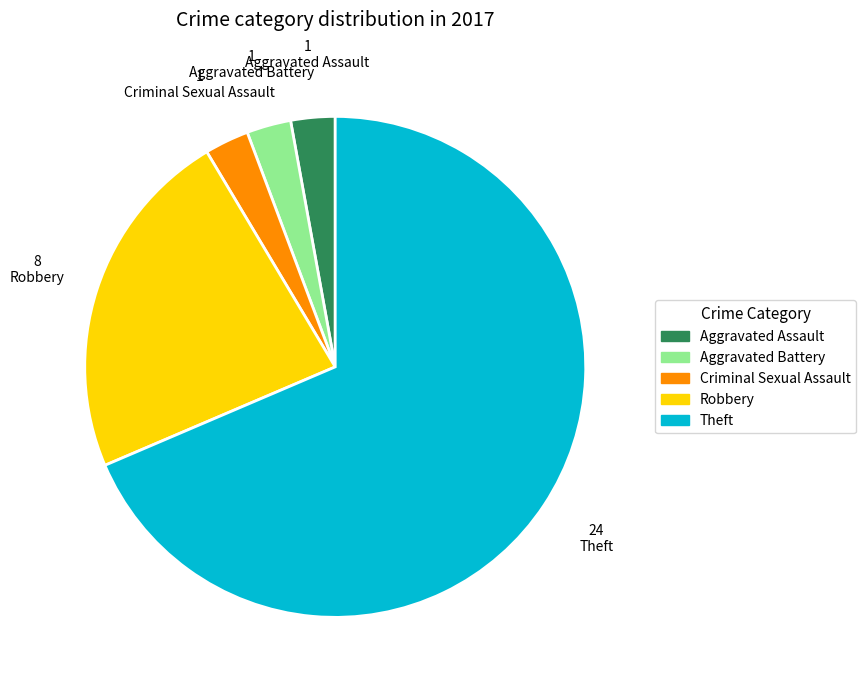

What is the largest slice in the pie chart?

Theft